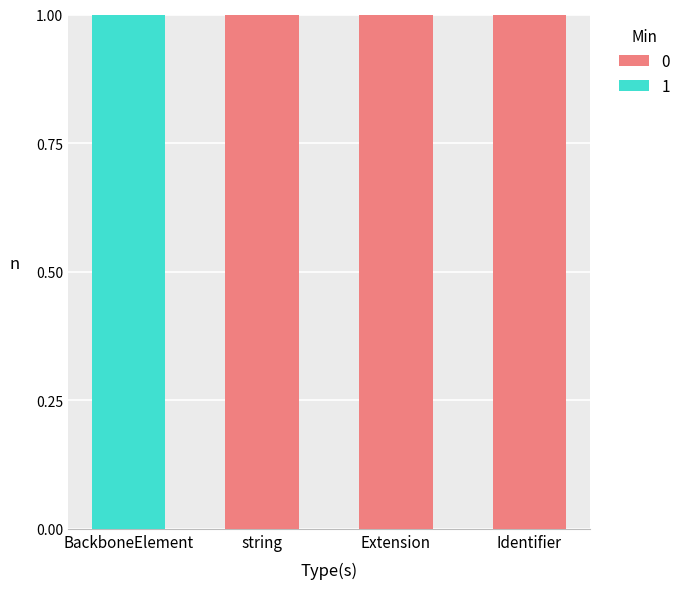

The value of 0 at string is 2. True or false?

False